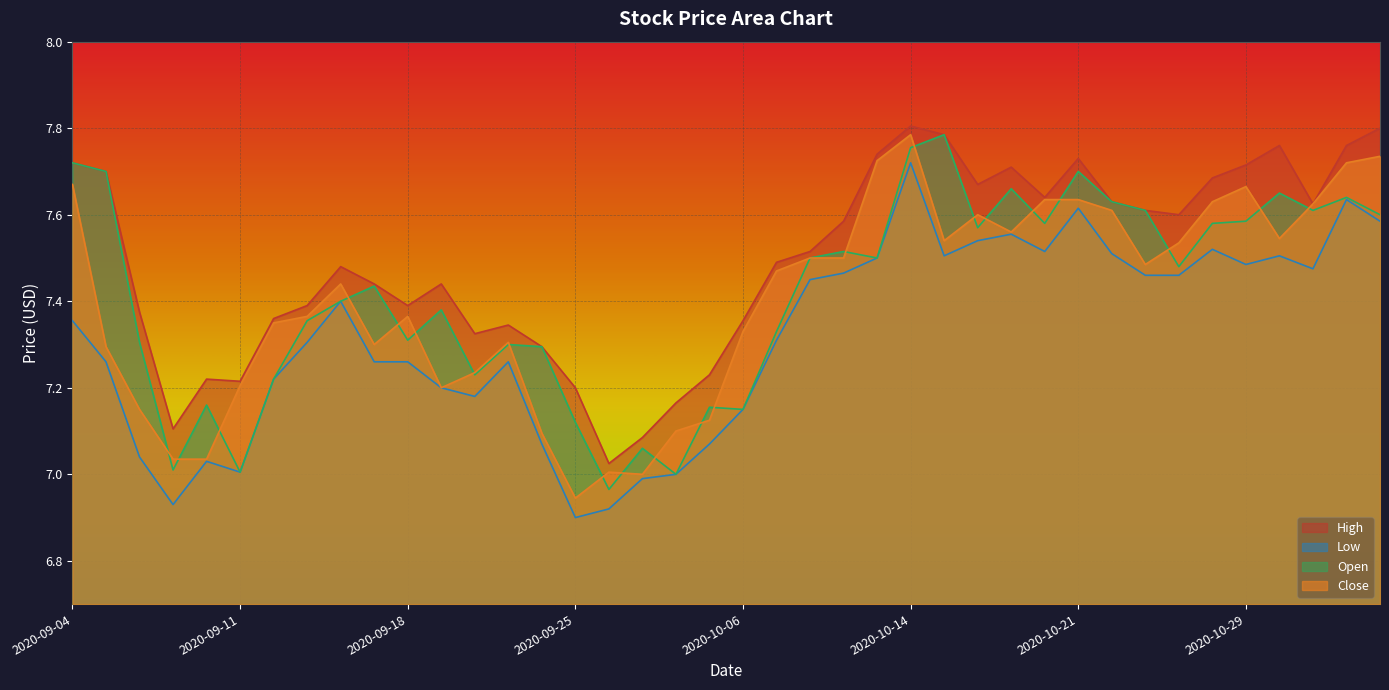

What is the label of the 36th point from the left?

2020-10-29